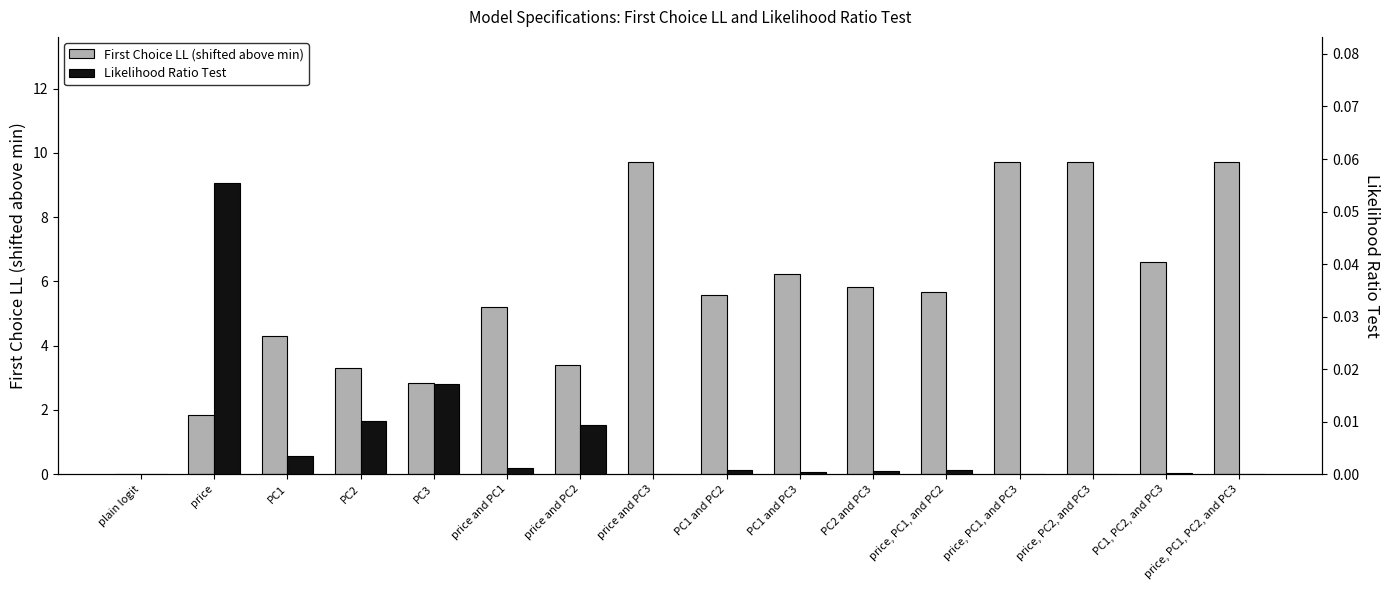

Between price and price and PC2, which series saw the biggest shift?

First Choice LL (shifted)